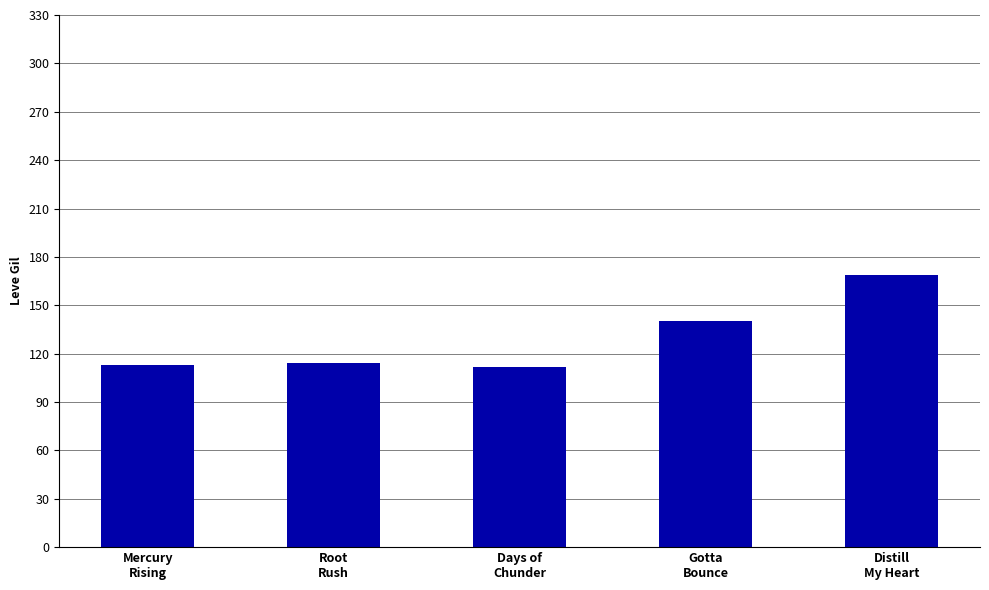

What is the label of the 4th bar from the left?

Gotta
Bounce